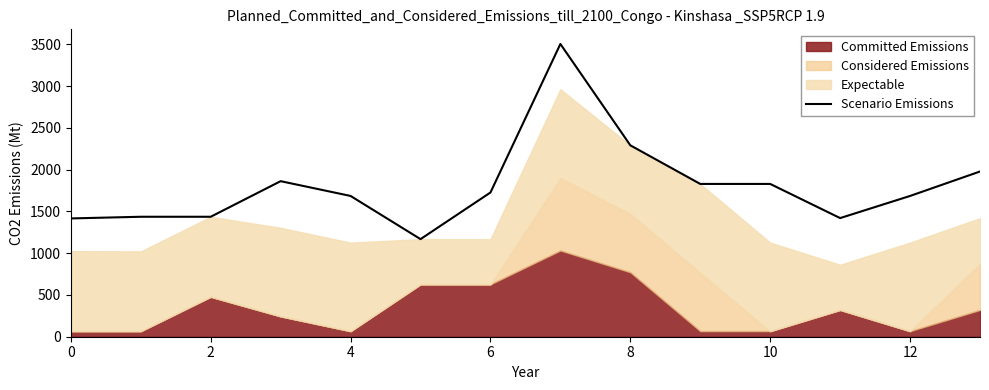

The value of Scenario Emissions at 4 is 2319.3. True or false?

False